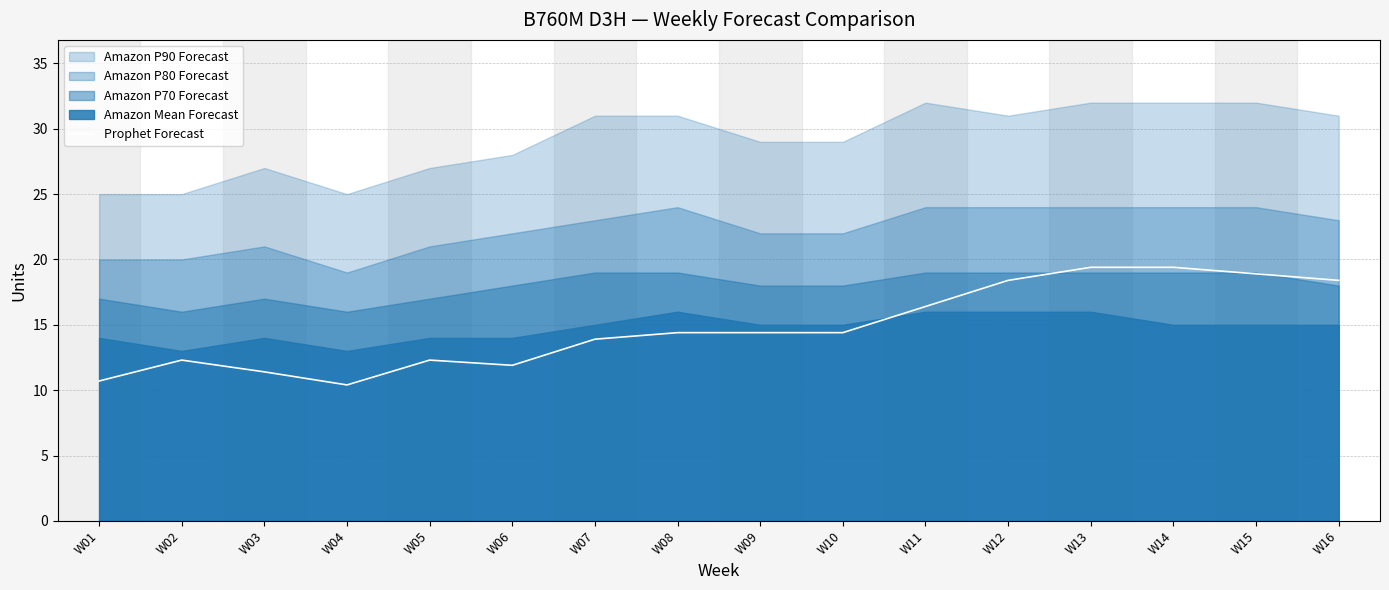

True or false: Prophet Forecast has a value of 14.4 at W08.

True